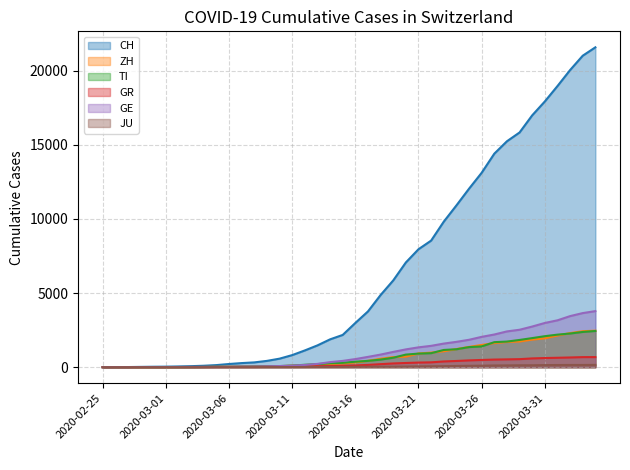

What are all the series names shown in the legend?

CH, ZH, TI, GR, GE, JU